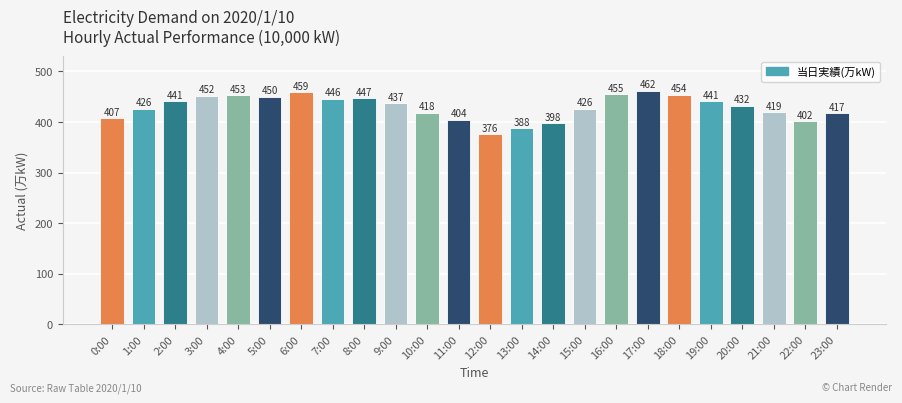

Is it true that the value at 20:00 is 132?

False